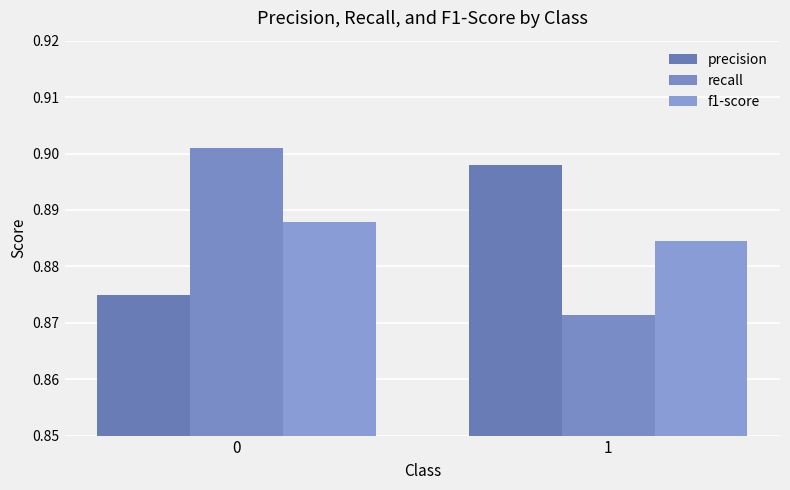

How many groups of bars are there?

2